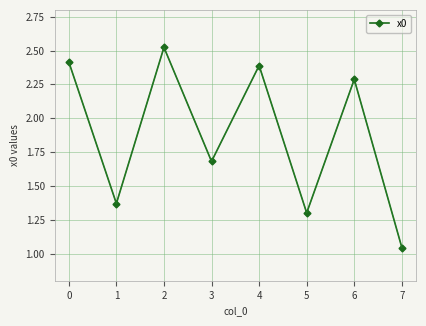

Which label corresponds to the smallest value in the chart?

7